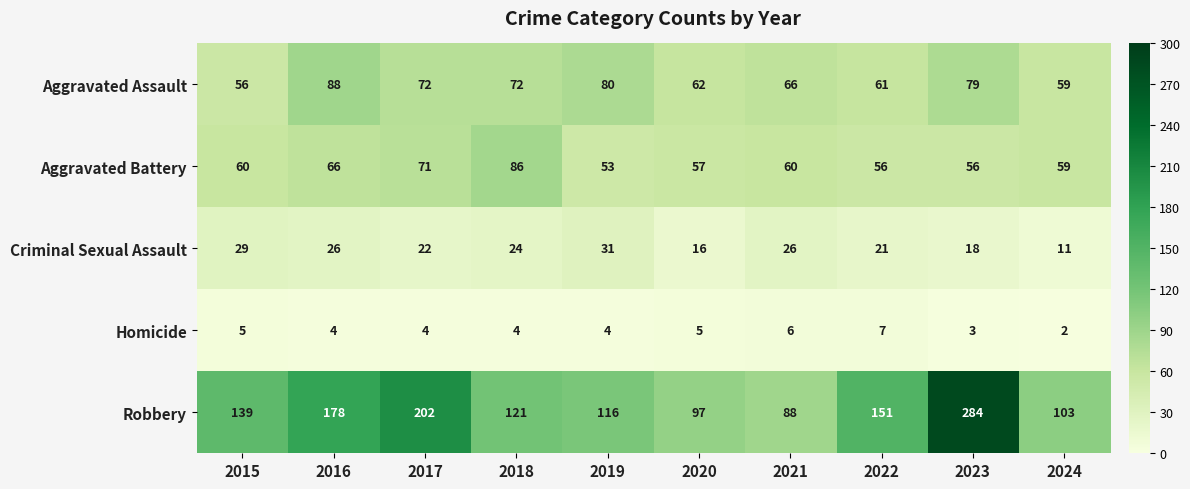

Rank the series at 2023 from highest to lowest value.

Robbery, Aggravated Assault, Aggravated Battery, Criminal Sexual Assault, Homicide